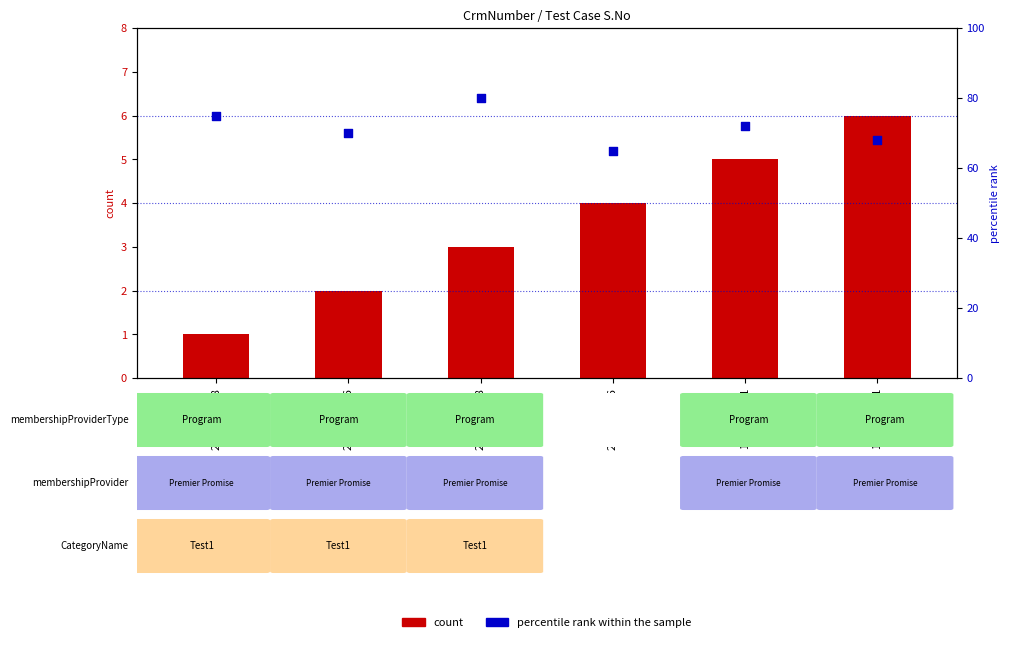

Is the value of count at 2000466848 greater than the value of percentile rank within the sample at 2000466848?

No